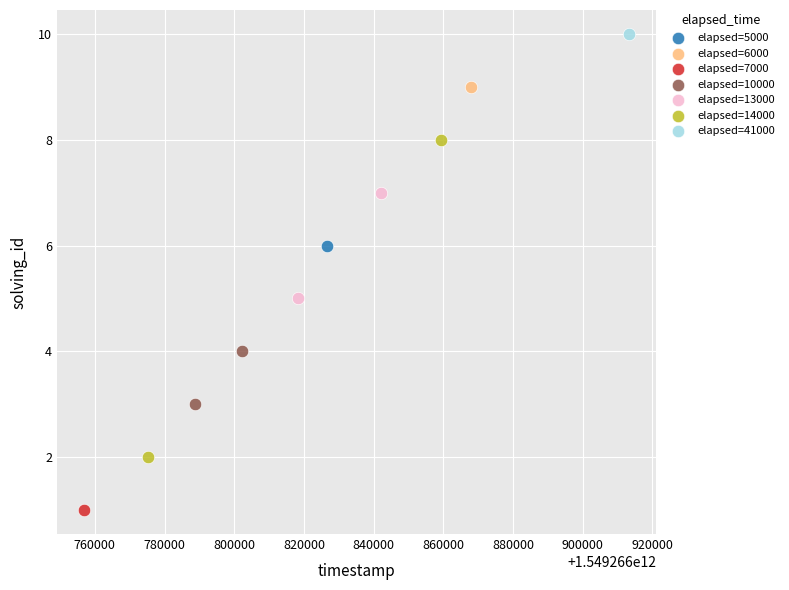

Which series reaches the maximum Y coordinate?

elapsed=41000